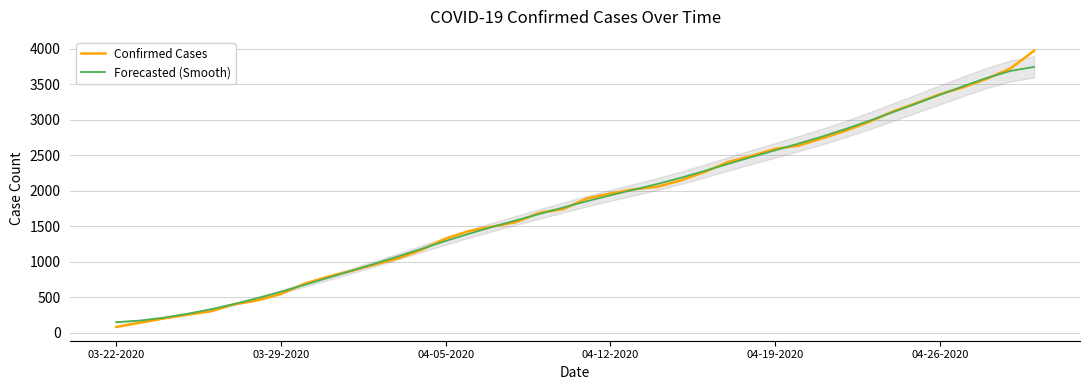

What is the value of the Confirmed Cases point at the 25th from the left?

2146